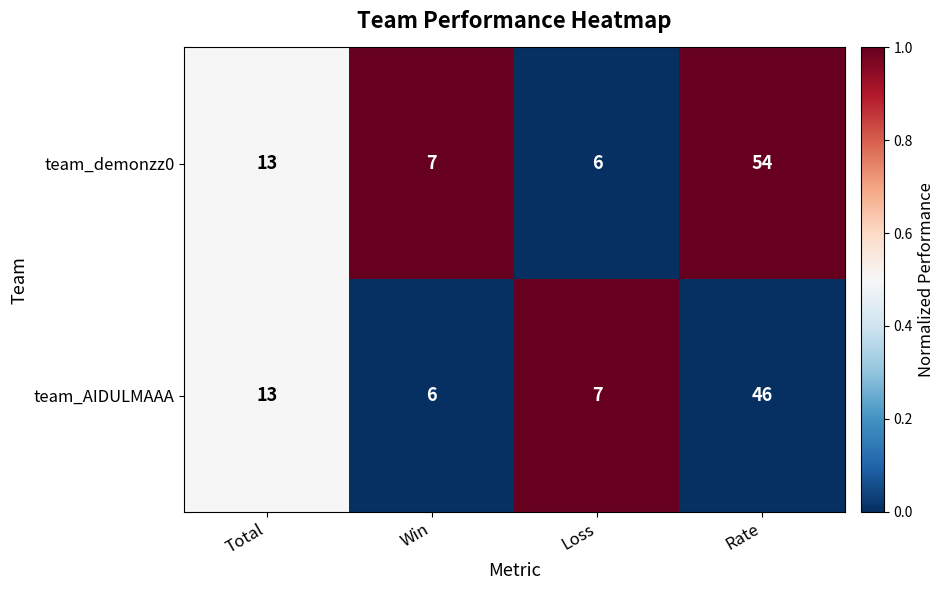

What is the total value across all series at Total?

26